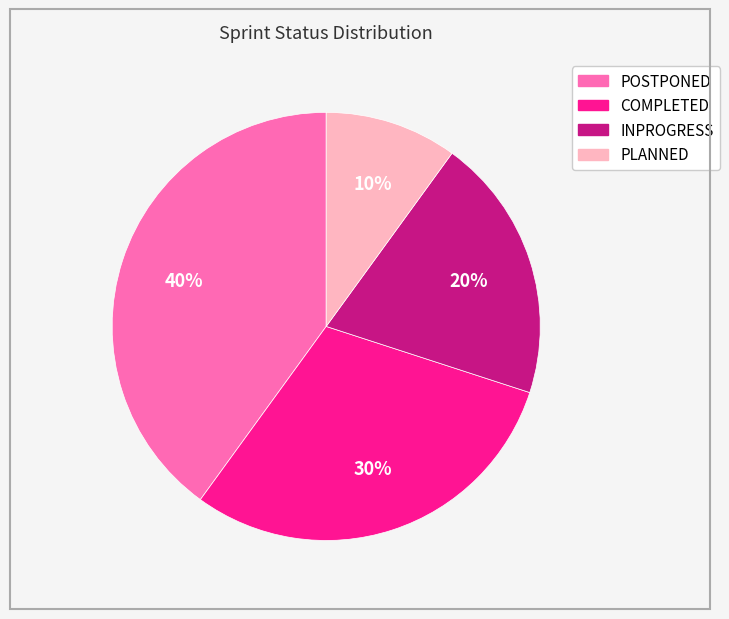

Count the number of slices in the pie.

4